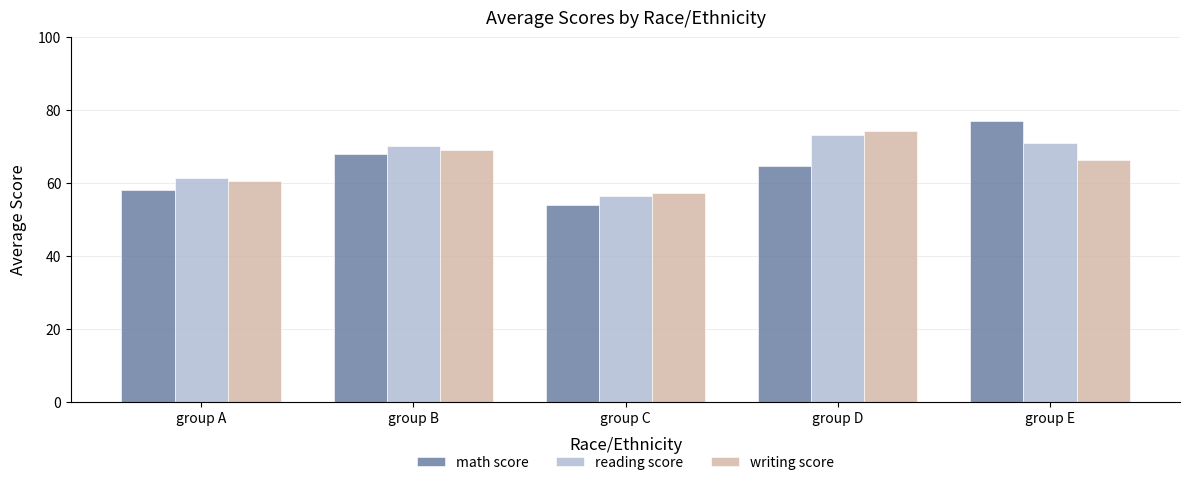

What is the total value across all series at group E?

214.6